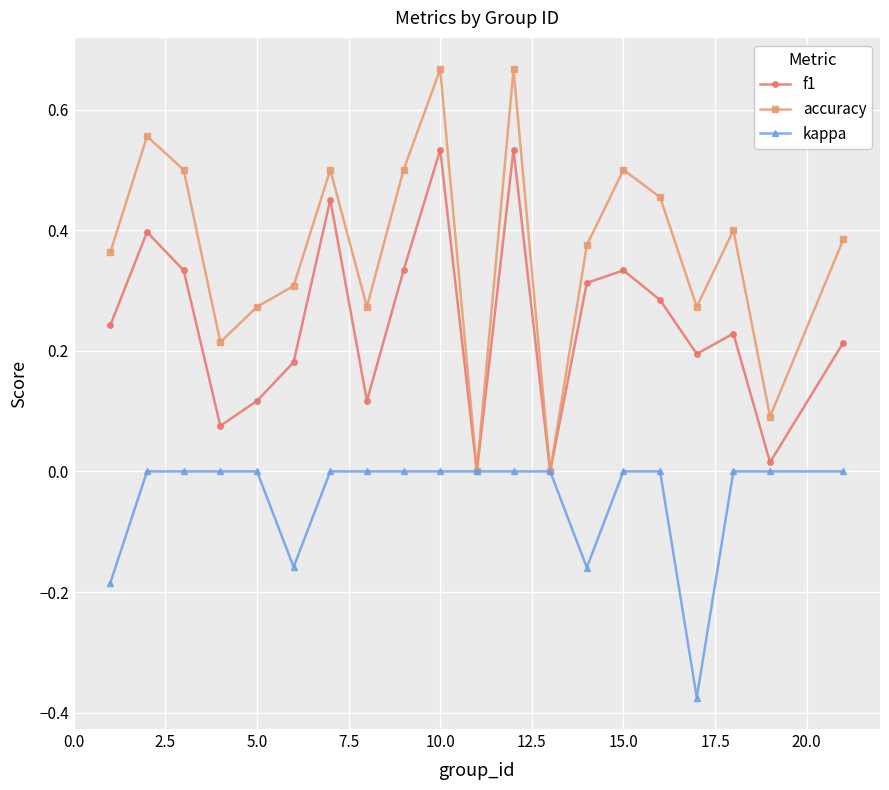

List the series in order of their peak value, highest first.

accuracy, f1, kappa